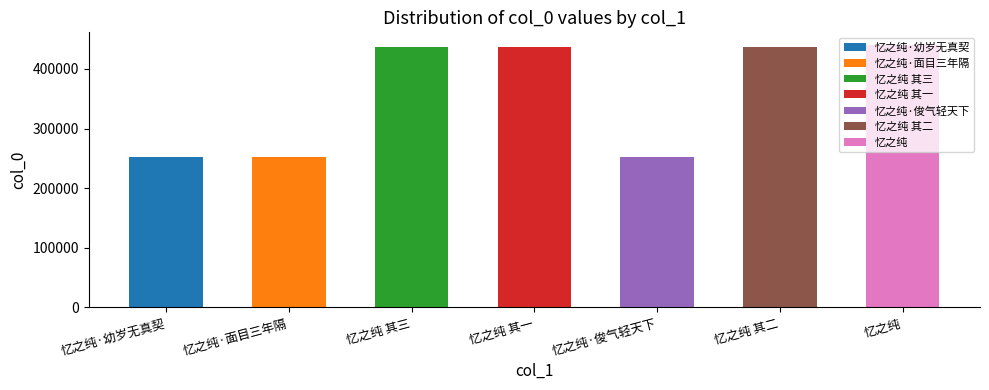

The value at 忆之纯 其一 is 629823. True or false?

False